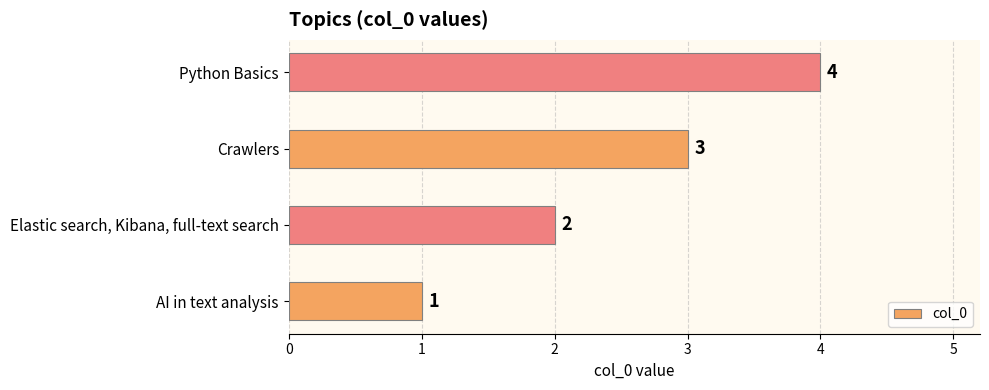

Approximately how many times larger is the value at Crawlers compared to Elastic search, Kibana, full-text search?

1.5